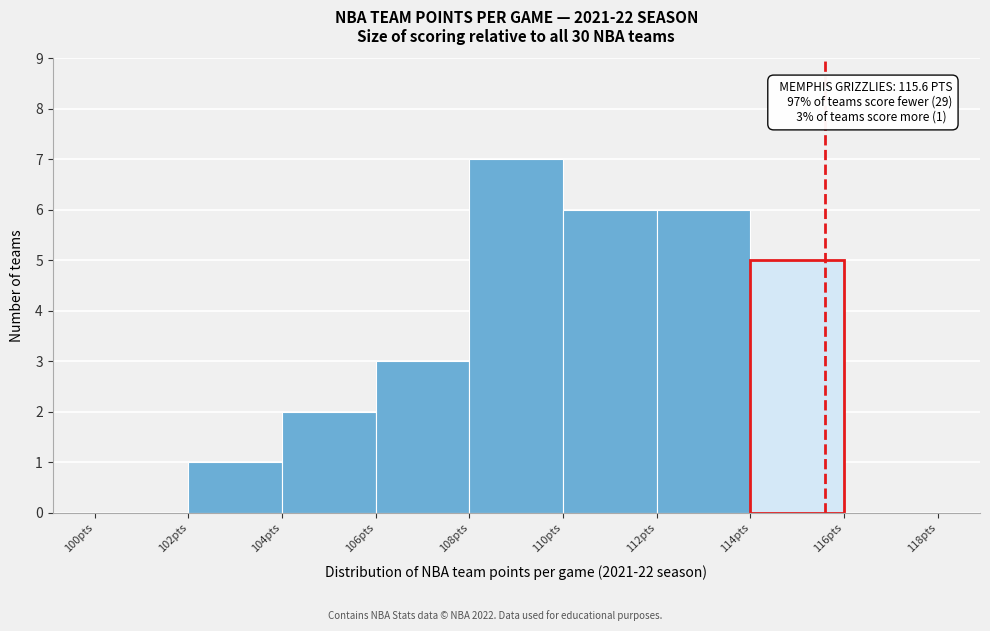

Which range on the x-axis has the tallest bar?

108 to 110